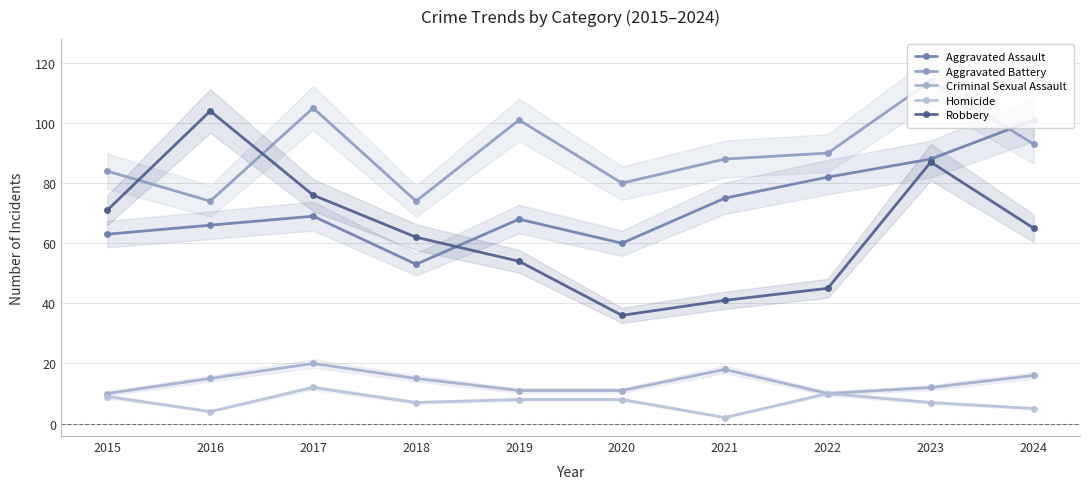

Where is the first local maximum for Aggravated Assault?

2017